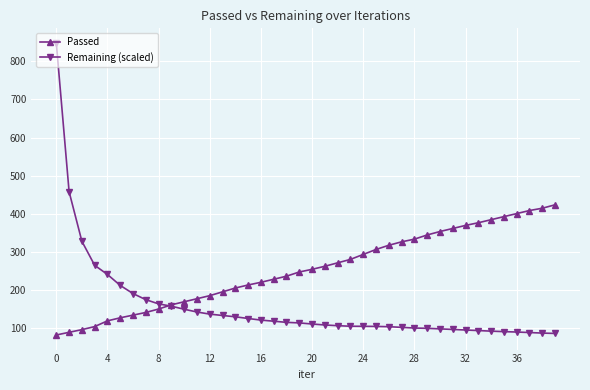

Which series has the largest range (max minus min)?

Remaining (scaled)